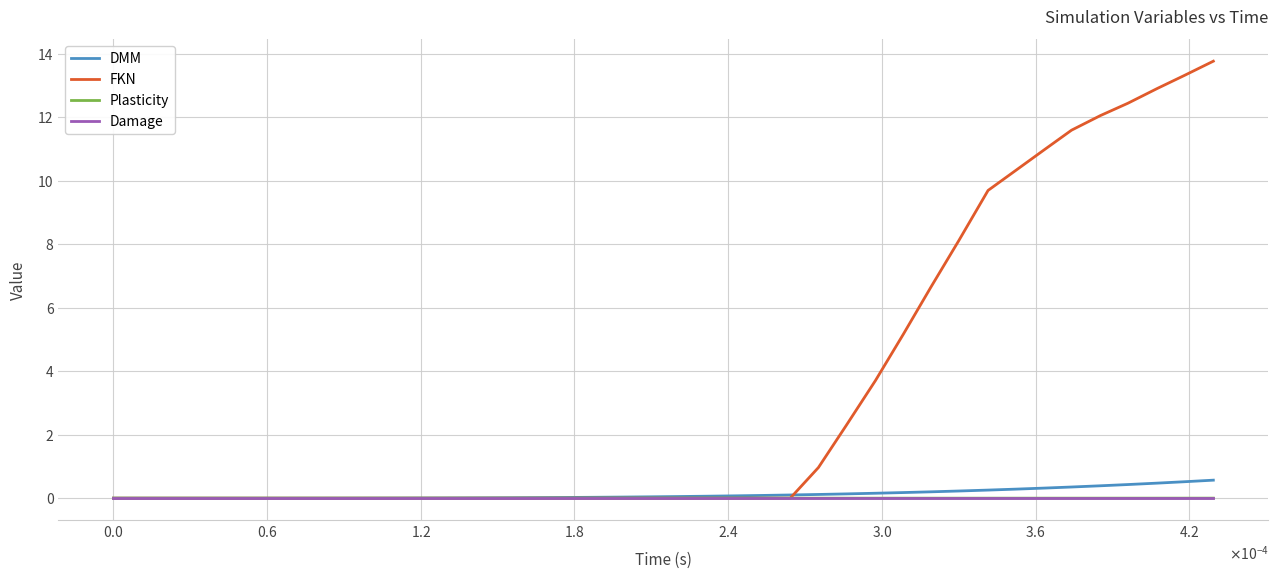

Which series has the largest total across all categories?

FKN